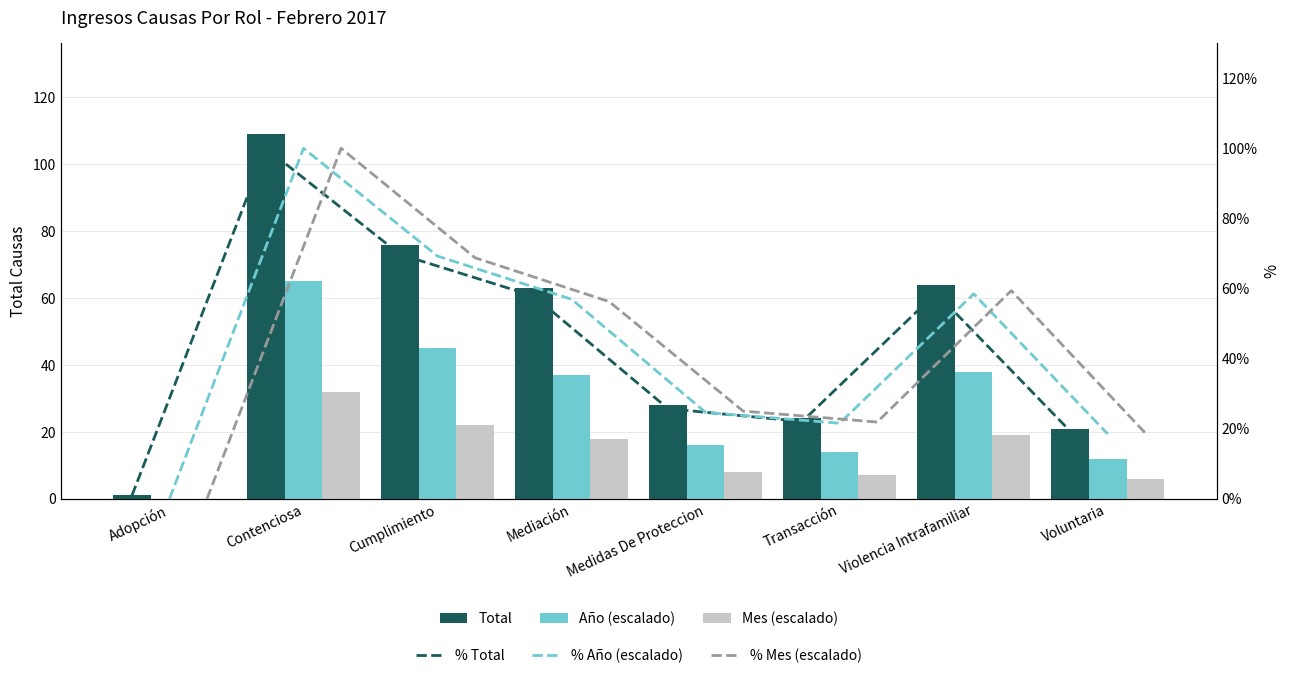

Where does the % Año (escalado) series first go above 56?

Contenciosa